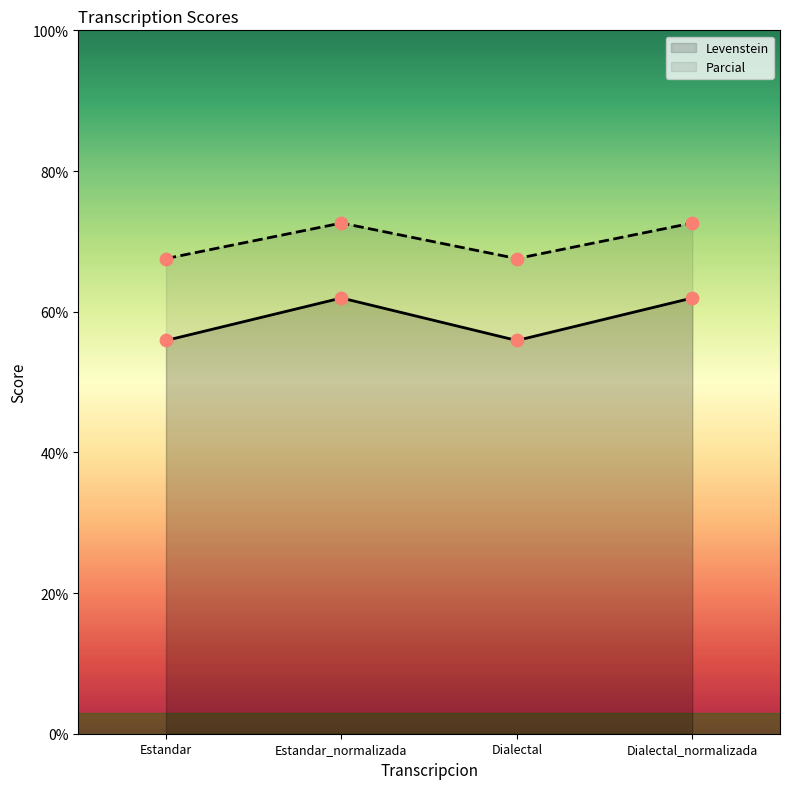

Which series reaches the minimum Y coordinate?

Levenstein